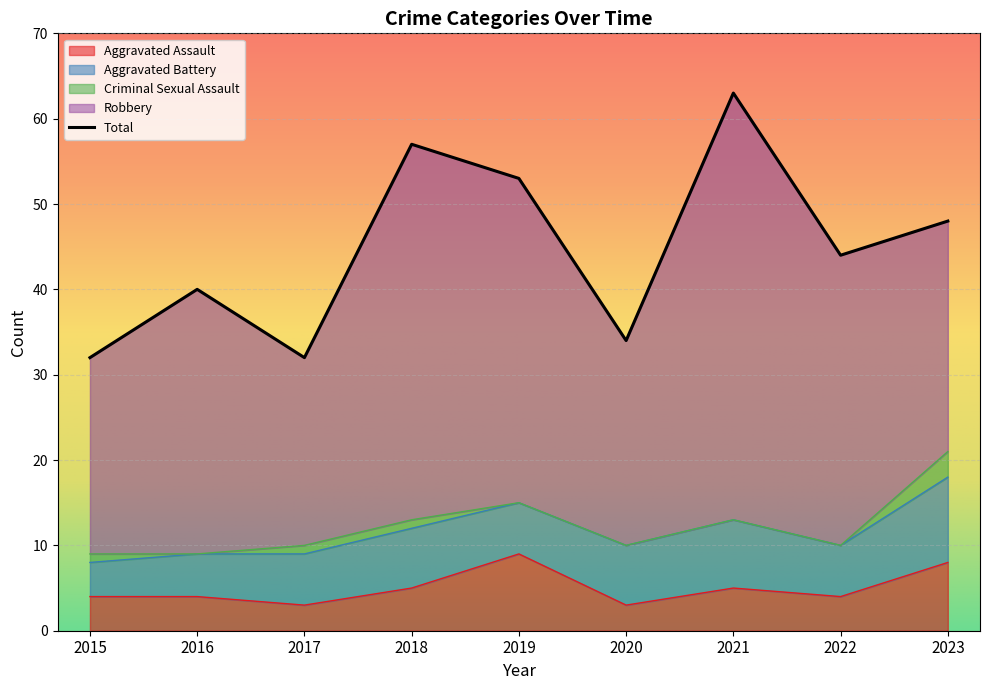

True or false: Aggravated Battery has more than 2 interior local peaks.

False